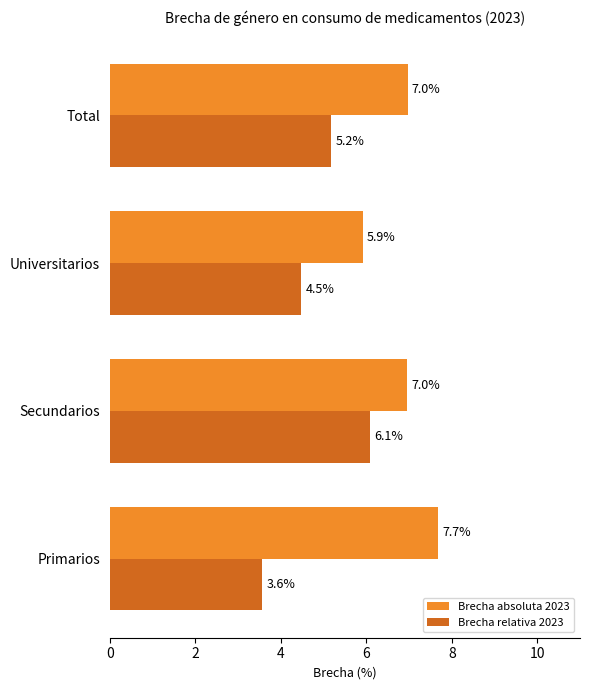

Is it true that Brecha relativa 2023 equals 6.1 at Secundarios?

True